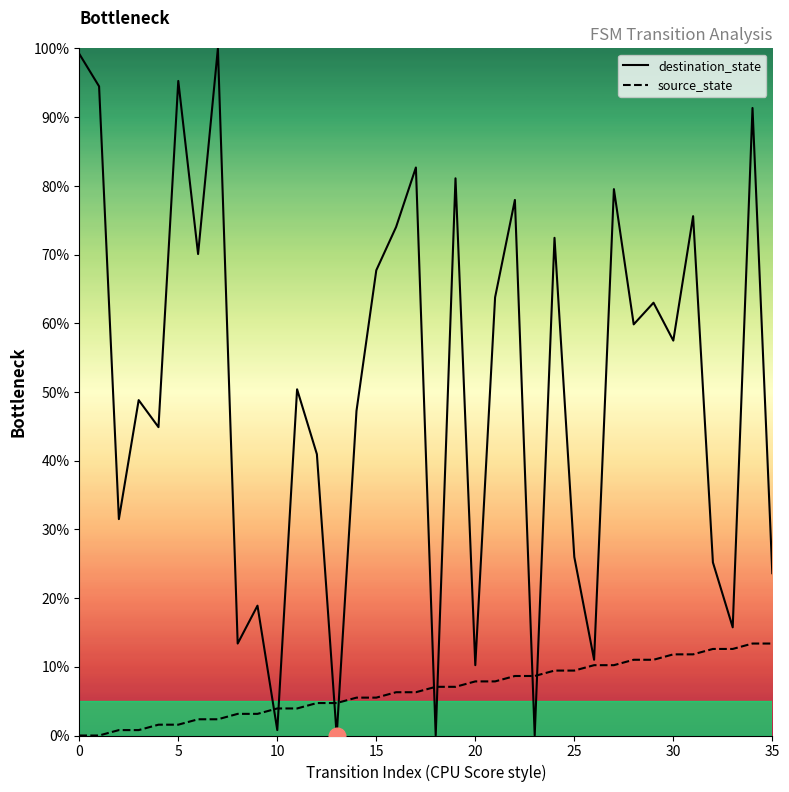

Rank the series by their average value, from lowest to highest.

source_state, destination_state